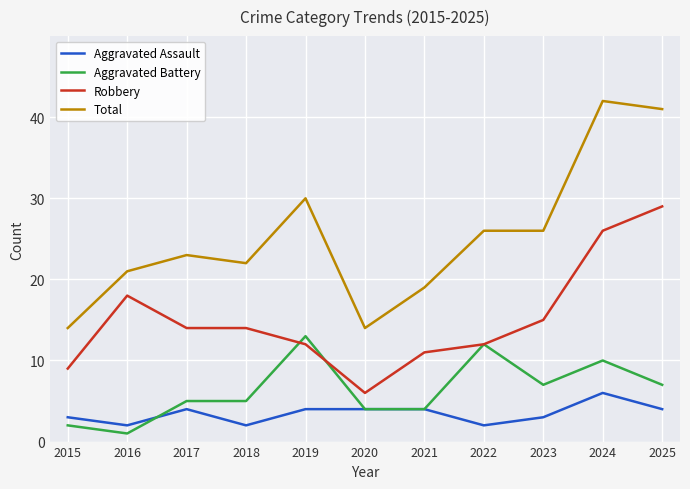

True or false: Total and Aggravated Assault intersect in this chart.

False